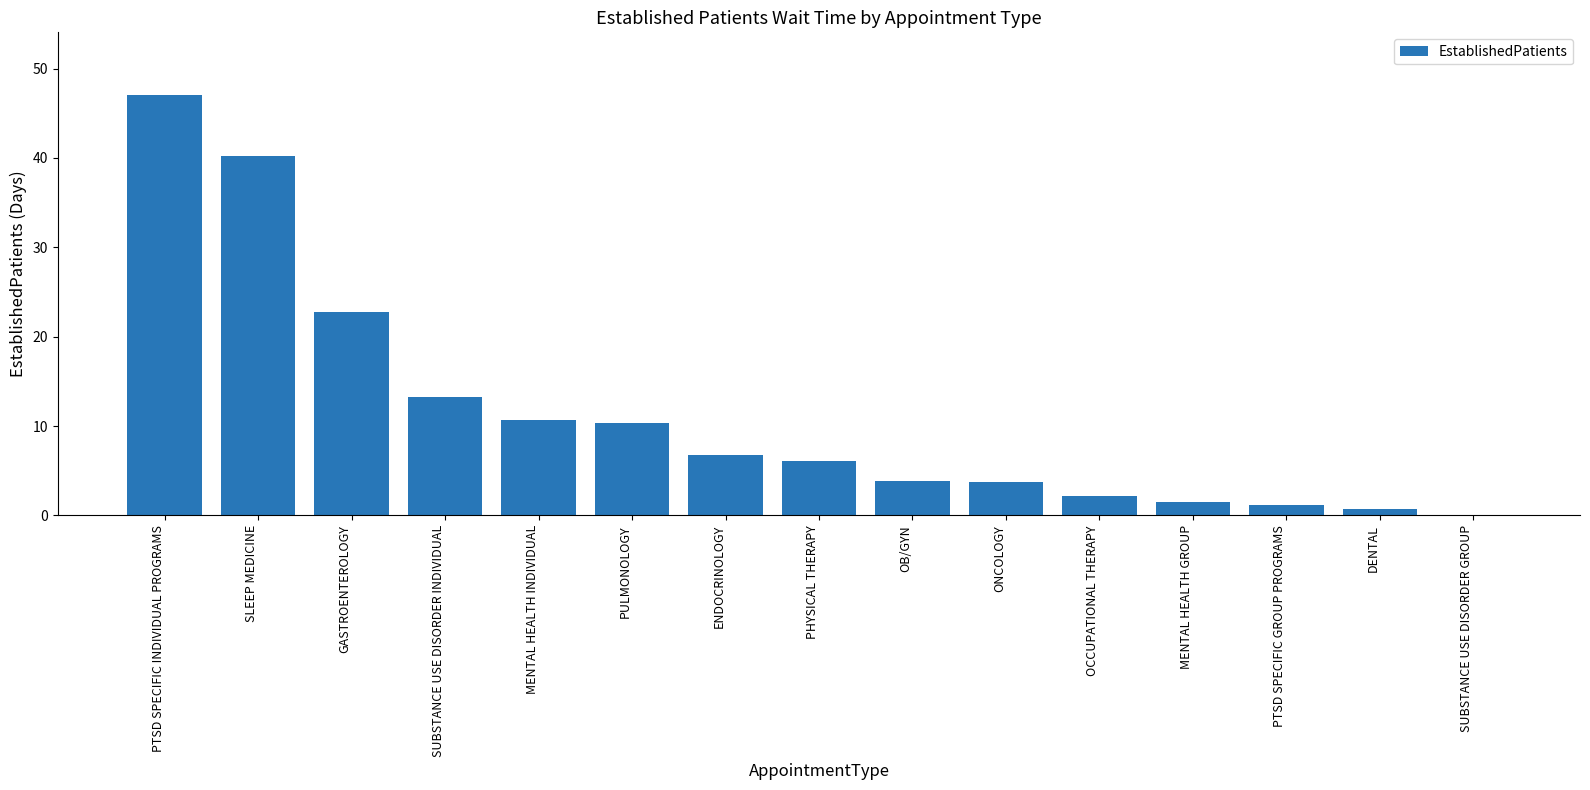

At which category does the chart reach its peak across all series?

PTSD SPECIFIC INDIVIDUAL PROGRAMS